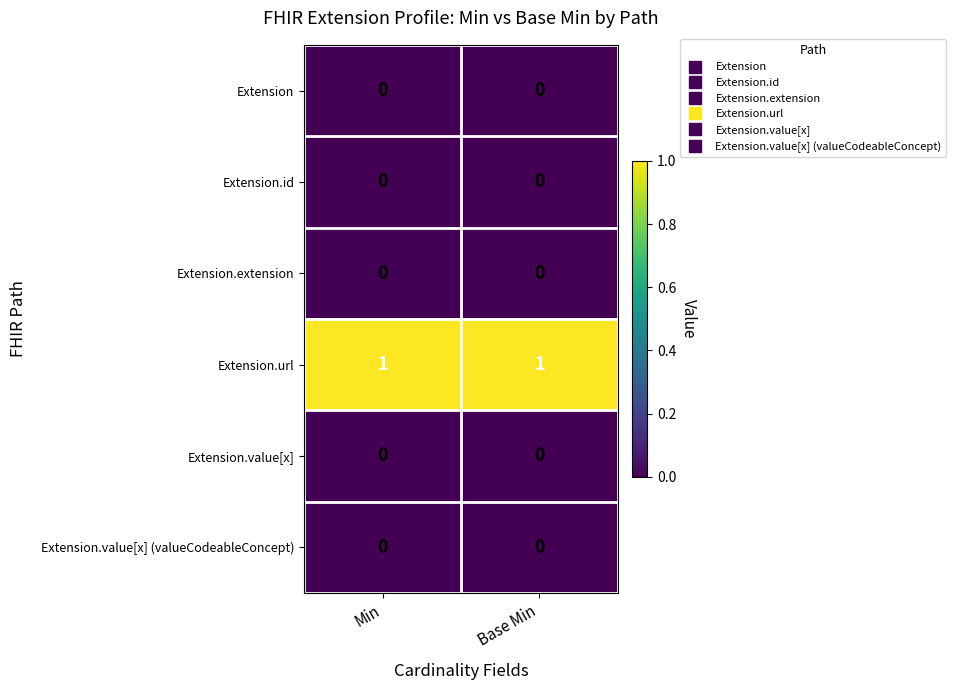

At how many categories does at least one series exceed 0?

2